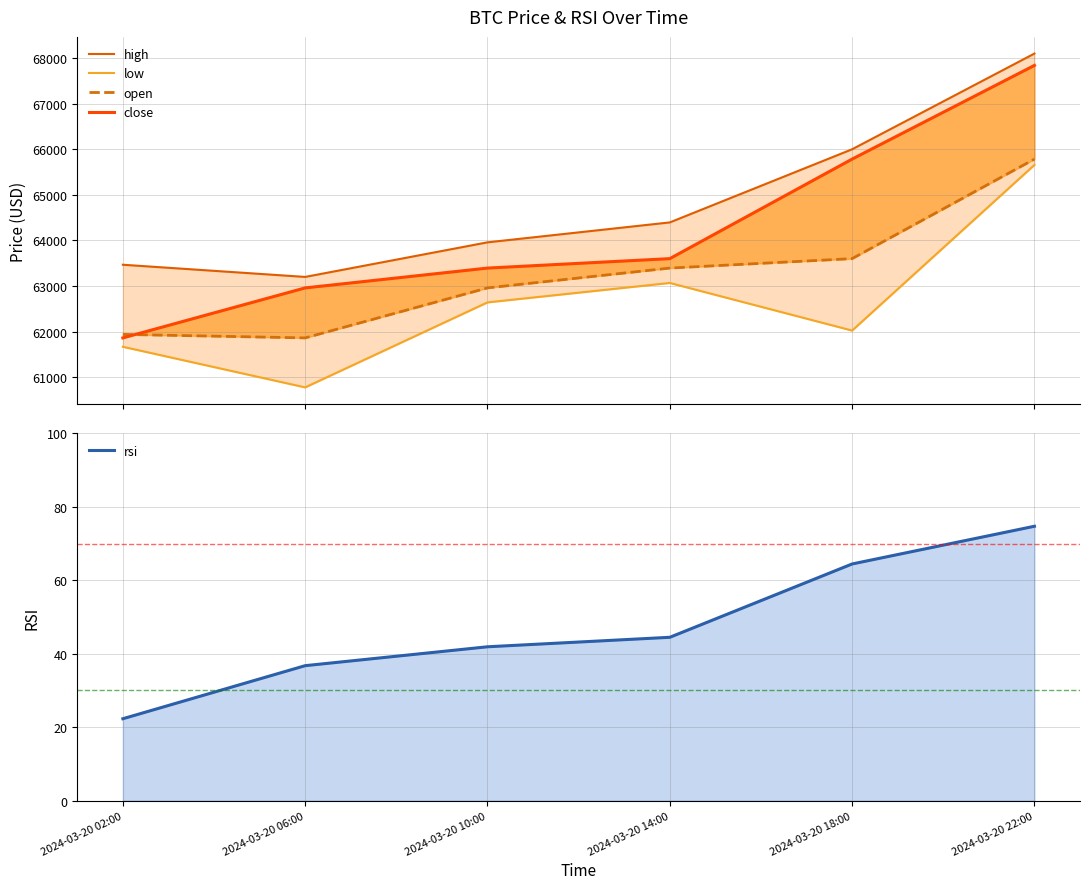

Reading left to right, extract all data points from this chart.

high: 2024-03-20 02:00=63466.2	2024-03-20 06:00=63198.8	2024-03-20 10:00=63957.7	2024-03-20 14:00=64395.0	2024-03-20 18:00=66000.0	2024-03-20 22:00=68100.0
low: 2024-03-20 02:00=61666.0	2024-03-20 06:00=60775.0	2024-03-20 10:00=62640.0	2024-03-20 14:00=63066.6	2024-03-20 18:00=62022.0	2024-03-20 22:00=65656.4
open: 2024-03-20 02:00=61937.4	2024-03-20 06:00=61860.8	2024-03-20 10:00=62957.8	2024-03-20 14:00=63392.9	2024-03-20 18:00=63600.4	2024-03-20 22:00=65784.5
close: 2024-03-20 02:00=61860.8	2024-03-20 06:00=62957.8	2024-03-20 10:00=63392.9	2024-03-20 14:00=63600.4	2024-03-20 18:00=65784.5	2024-03-20 22:00=67840.5
rsi: 2024-03-20 02:00=22.3	2024-03-20 06:00=36.8	2024-03-20 10:00=41.9	2024-03-20 14:00=44.5	2024-03-20 18:00=64.5	2024-03-20 22:00=74.7